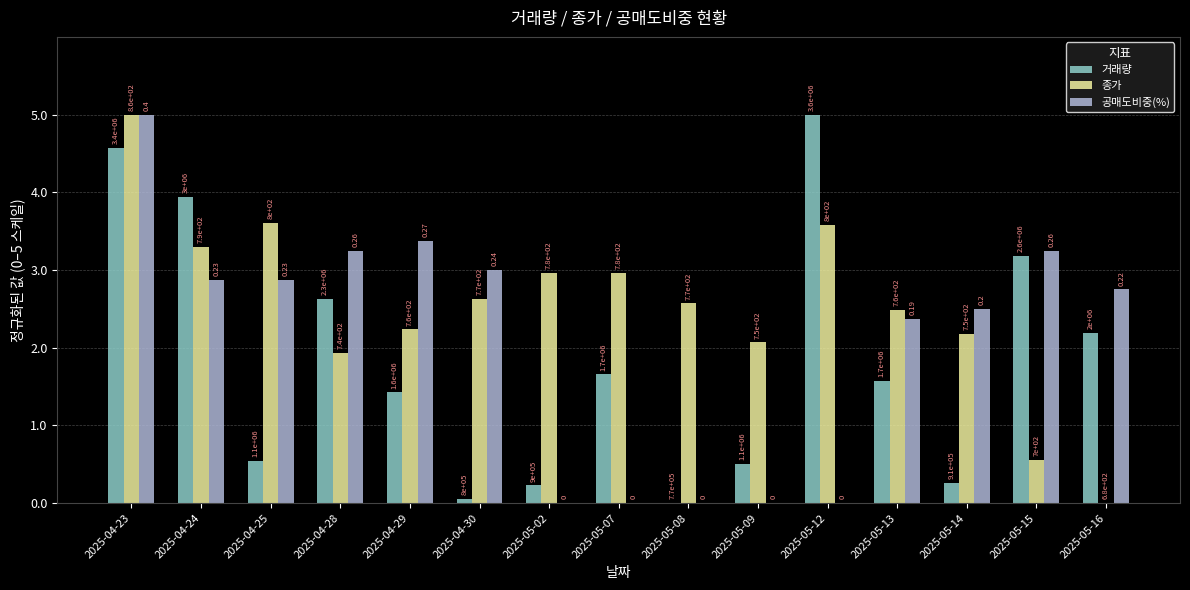

What is the label of the 10th bar from the left?

2025-05-09